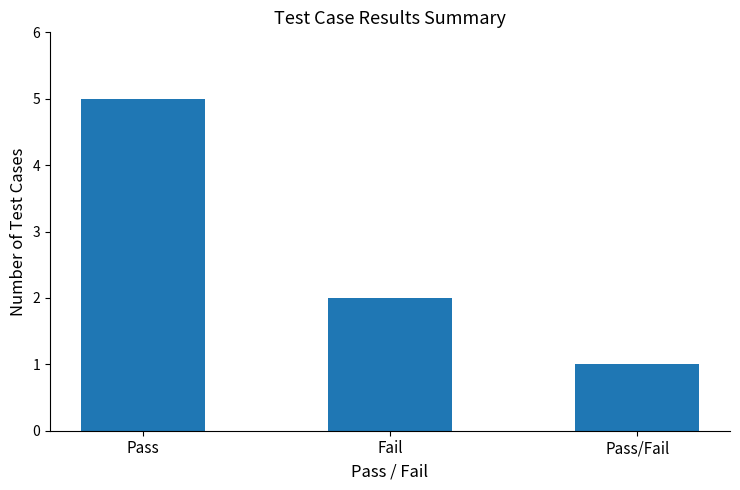

The chart shows a value of 5 at Pass. True or false?

True